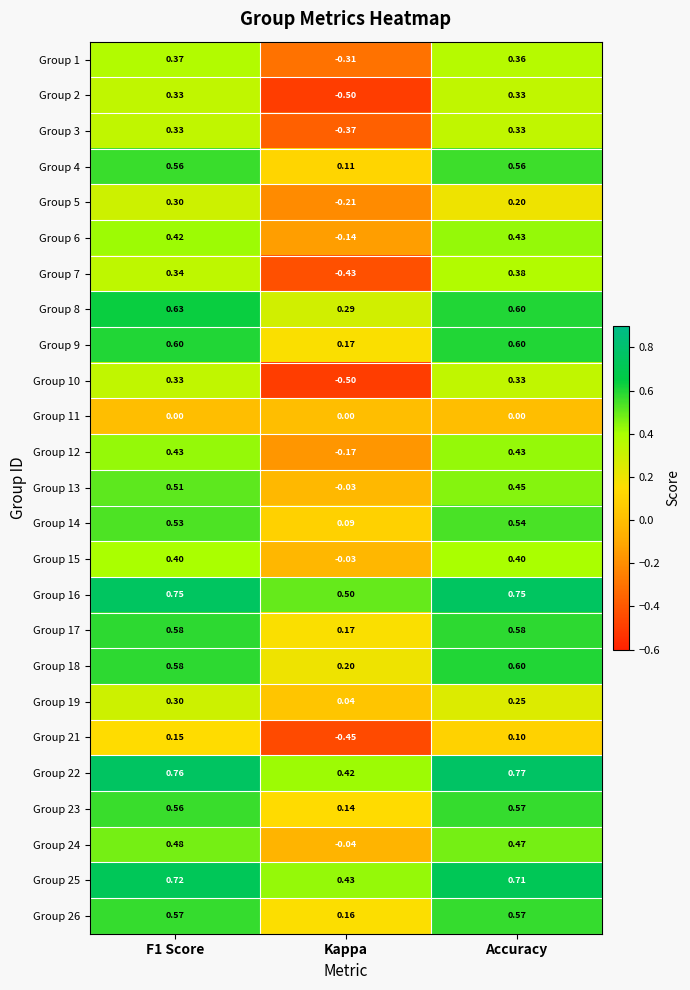

What is the total value across all series at Accuracy?

11.3